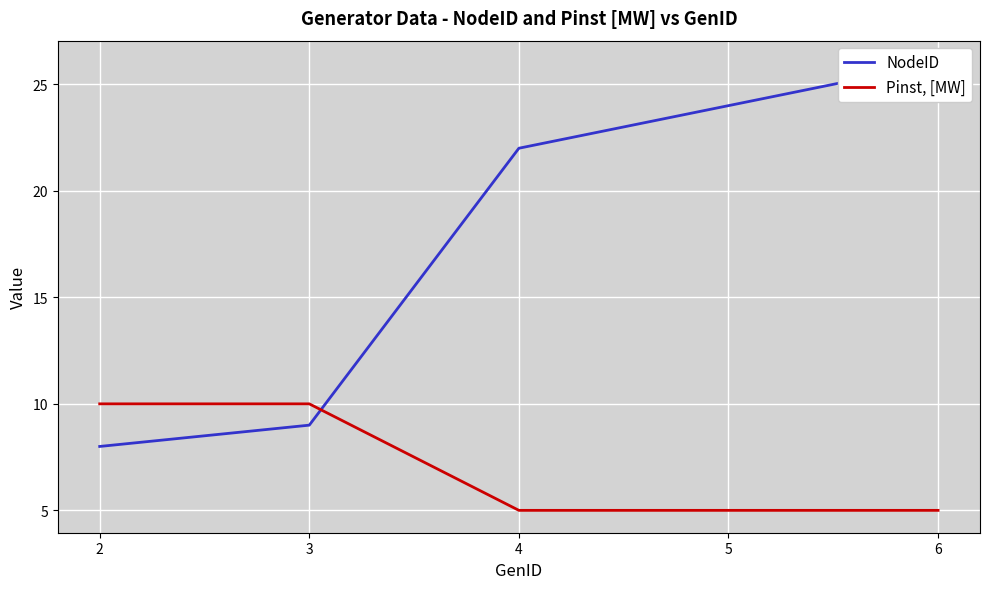

At how many categories does at least one series exceed 18?

3